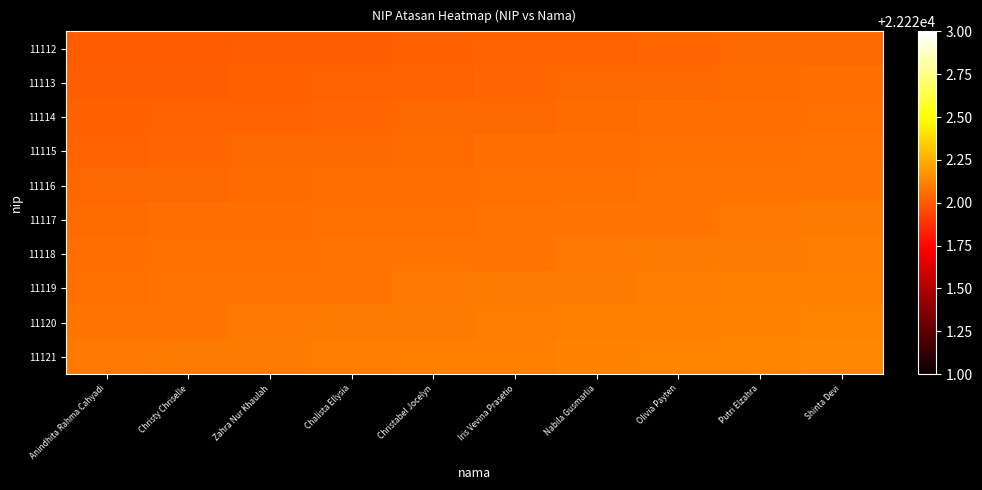

Which has a higher value, Zahra Nur Khaulah or Olivia Payten?

Olivia Payten